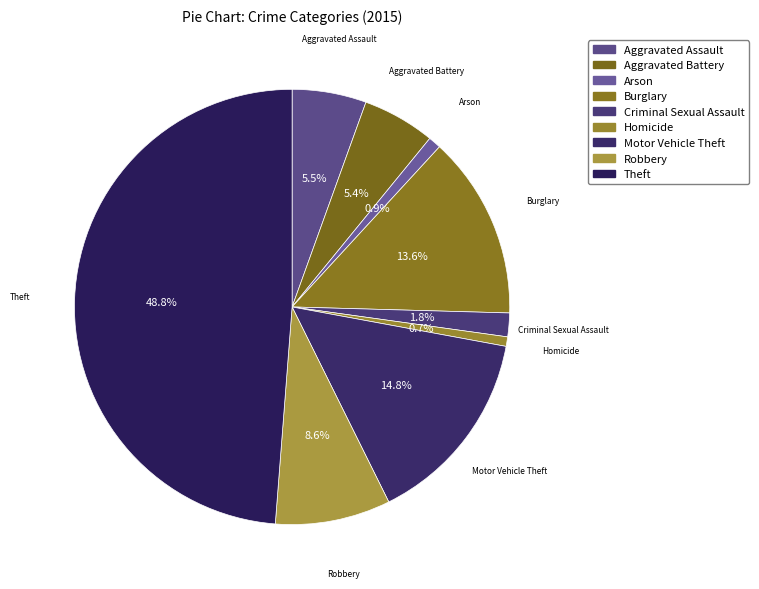

Count the number of slices in the pie.

9